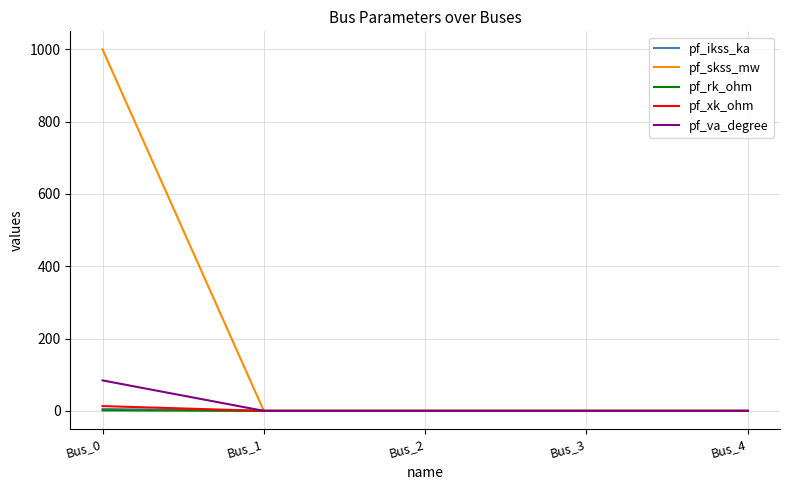

Which series has the largest range (max minus min)?

pf_skss_mw